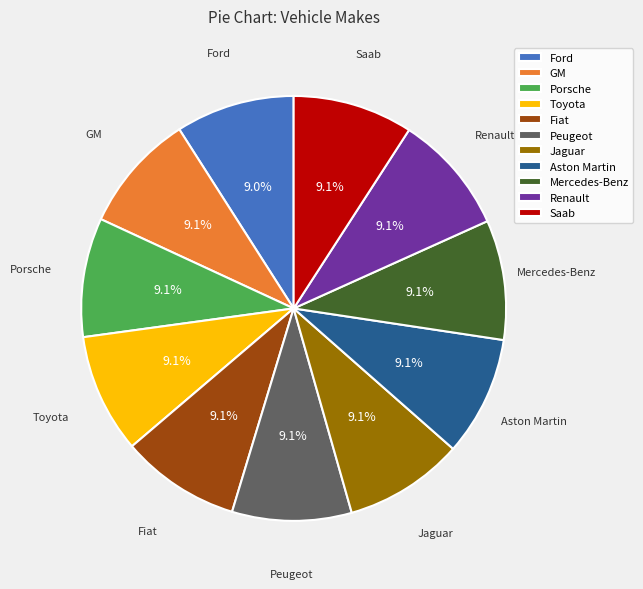

What is the ratio of the value at GM to the value at Ford?

1.0